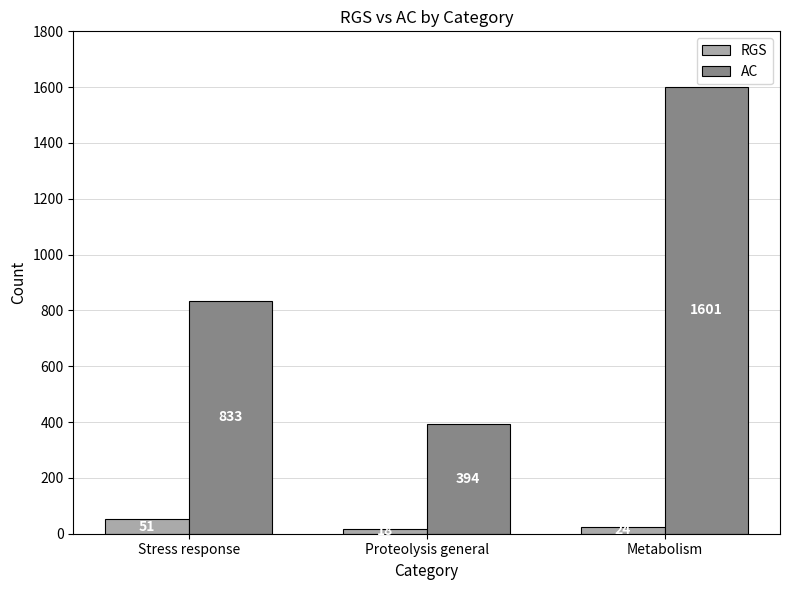

What is the difference between the maximum and minimum values in the RGS series?

33